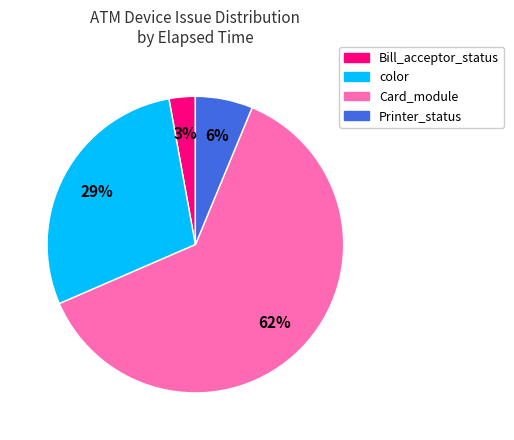

To the nearest percent, what is the average slice percentage?

25%